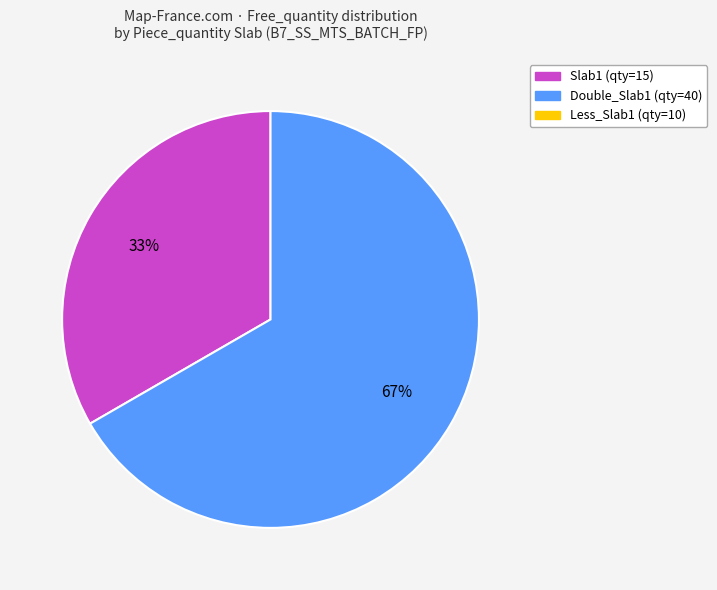

Does any single category account for the majority?

Yes